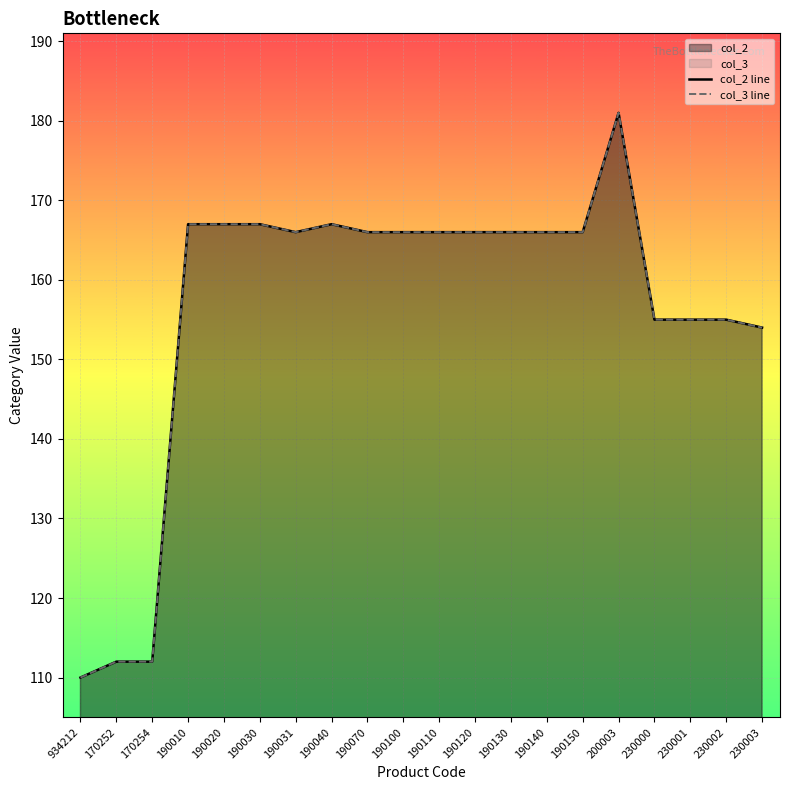

How many interior local peaks does the col_3 line series have?

2